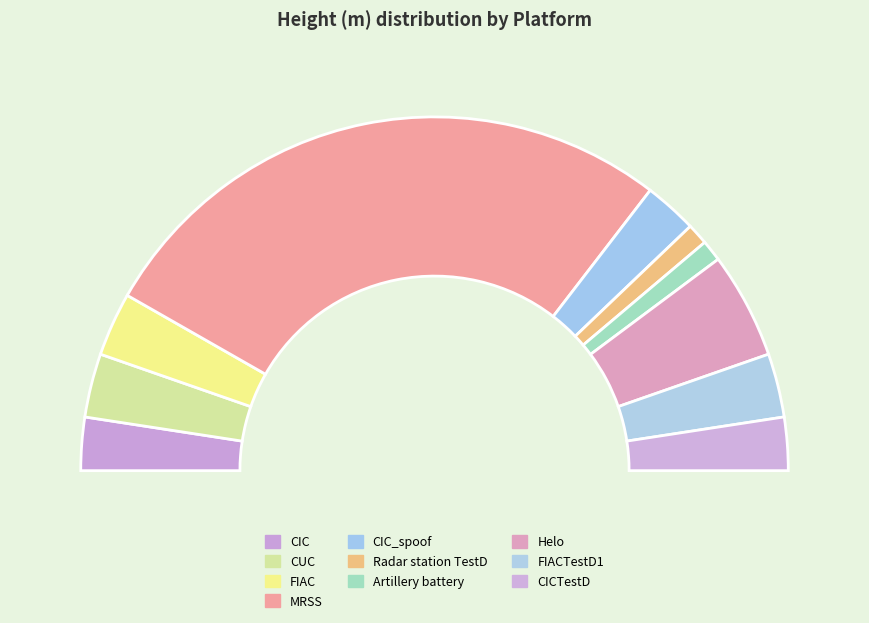

To the nearest percent, what percentage of the pie is CUC?

6%